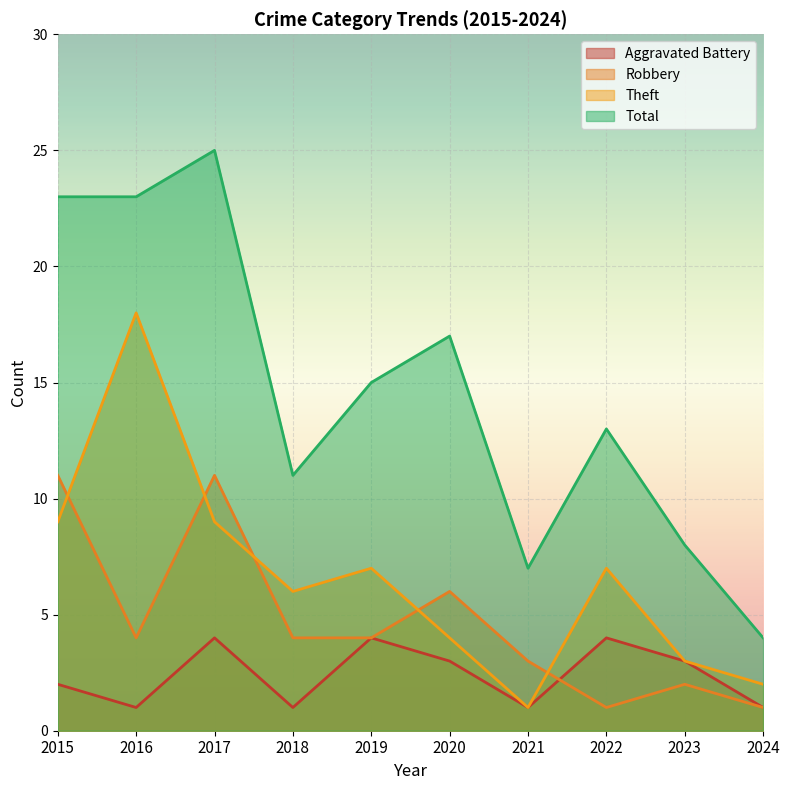

Does the chart display data point markers on the line(s)?

No